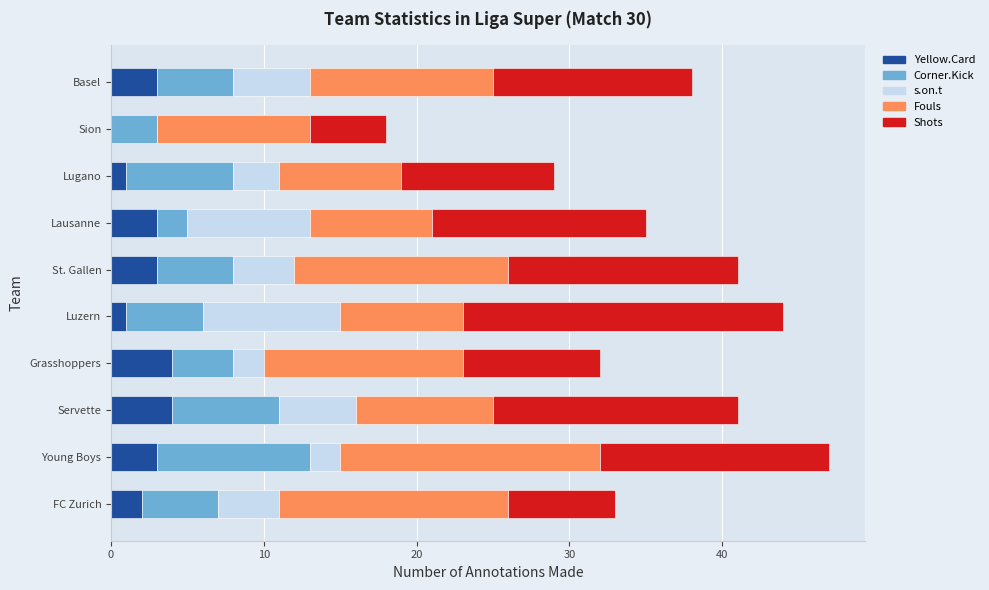

How many series are shown in this chart?

5